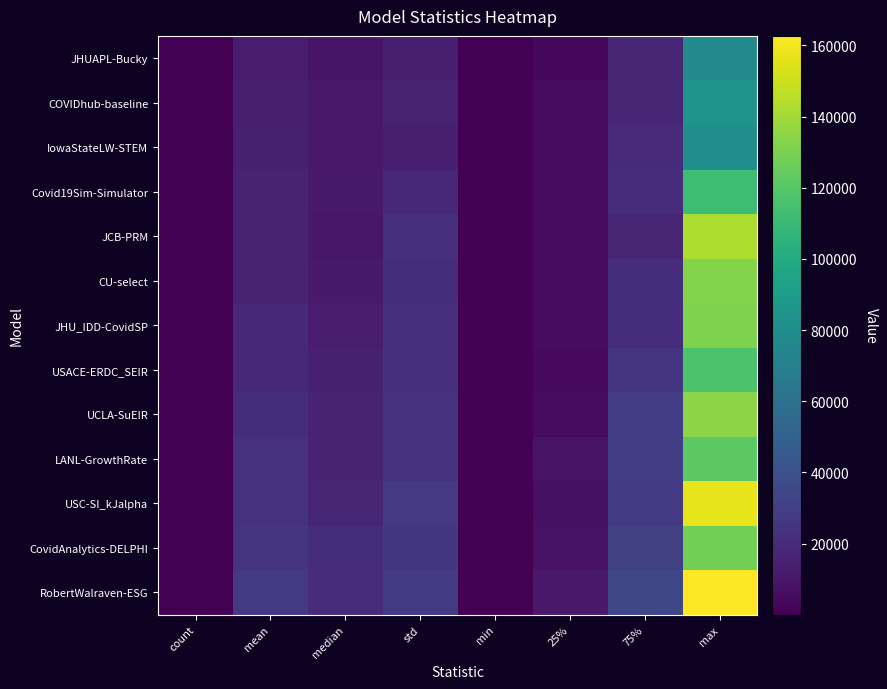

Rank the series by their maximum value, from highest to lowest.

RobertWalraven-ESG, USC-SI_kJalpha, JCB-PRM, UCLA-SuEIR, CU-select, JHU_IDD-CovidSP, CovidAnalytics-DELPHI, LANL-GrowthRate, USACE-ERDC_SEIR, Covid19Sim-Simulator, COVIDhub-baseline, IowaStateLW-STEM, JHUAPL-Bucky